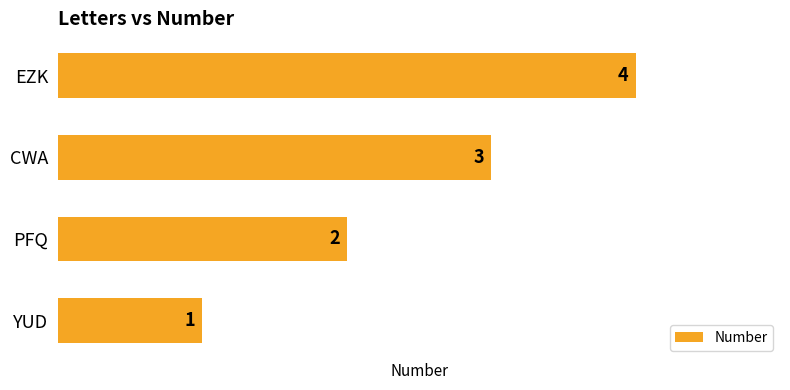

How many values are between 2 and 4?

3